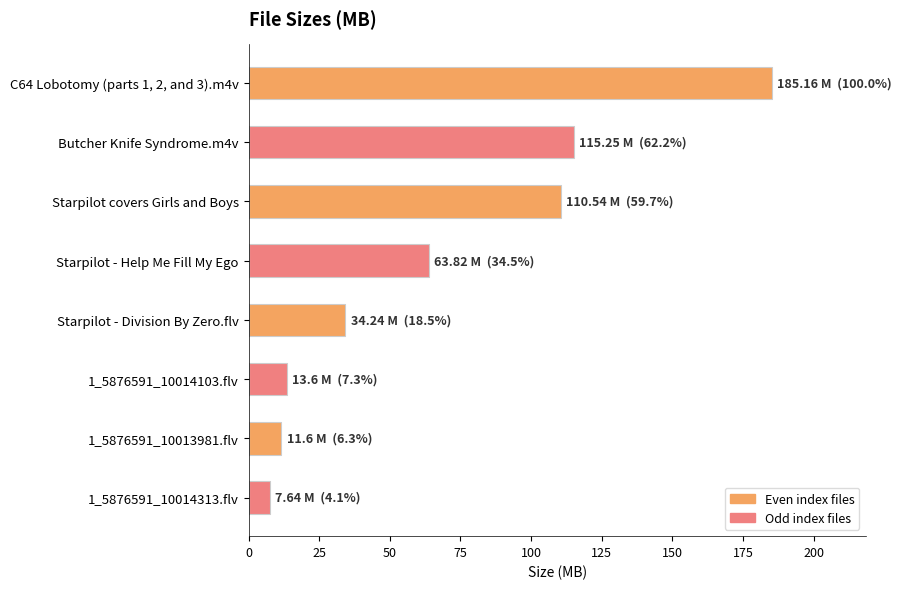

How many distinct data groups are displayed?

1